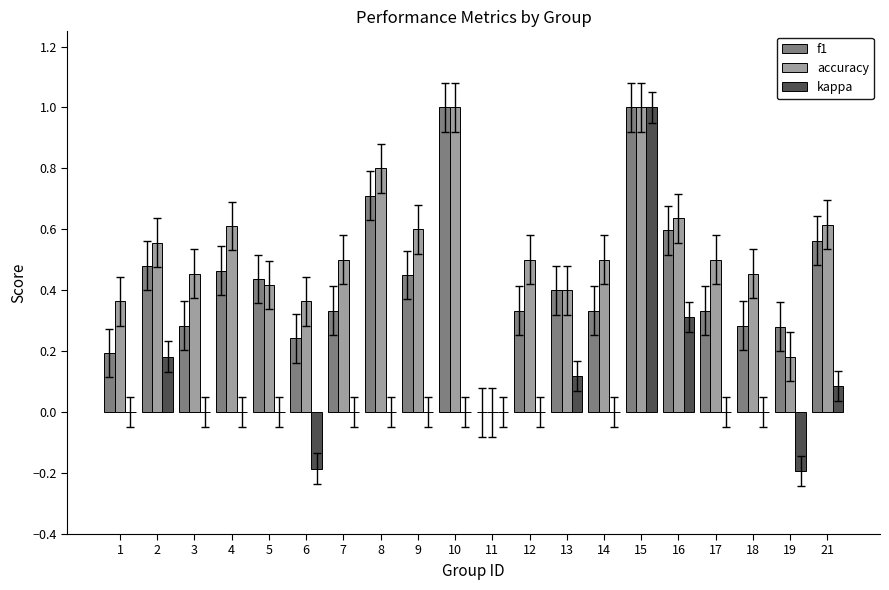

Which series changed the most between 13 and 19?

kappa